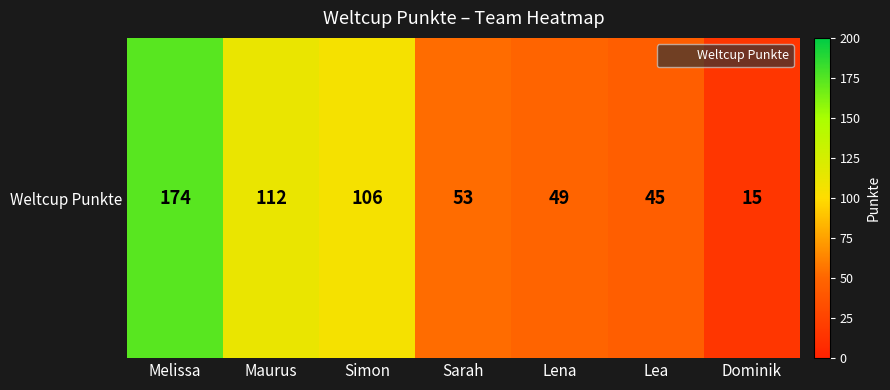

What is the maximum value shown in the chart?

174